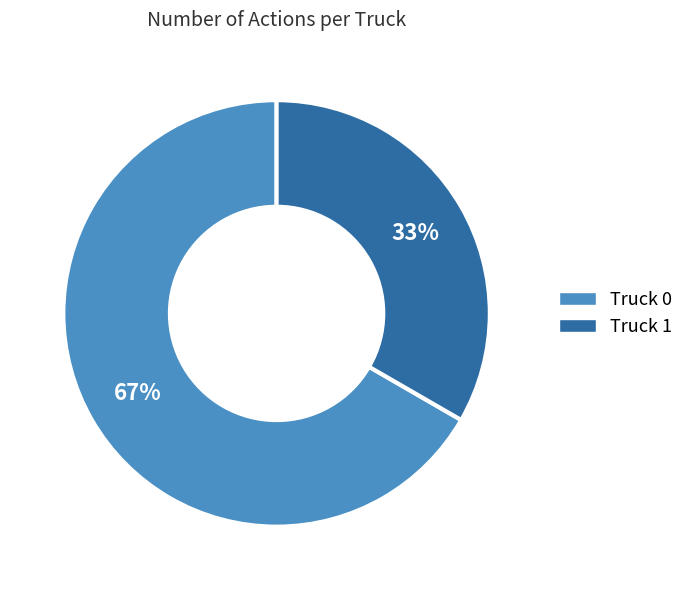

Which category accounts for the majority?

Truck 0